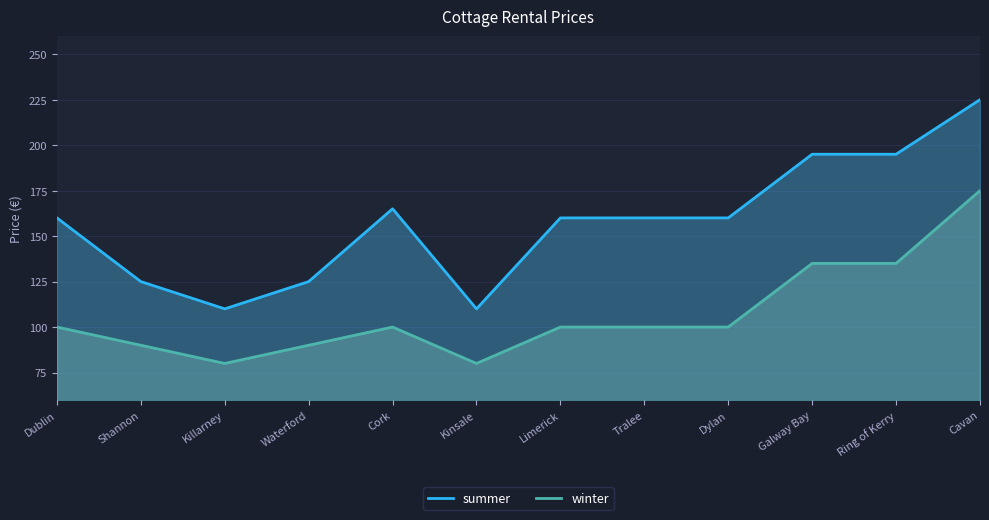

Which series has the largest total across all categories?

summer